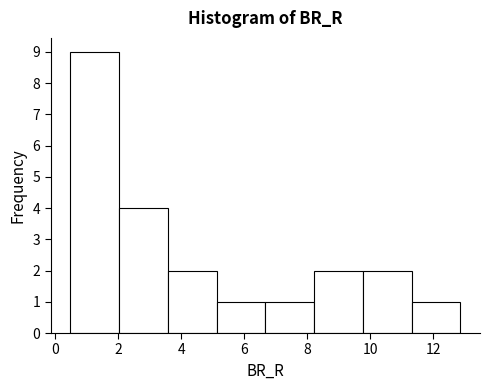

Reading left to right, transcribe this chart: for each bar, give the range it covers on the x-axis and its height. Neither the bar edges nor the heights are printed on the chart, so give them approximately, as read against the axes.

0.4 to 2.0: 9
2.0 to 3.6: 4
3.6 to 5.2: 2
5.2 to 6.6: 1
6.6 to 8.2: 1
8.2 to 9.8: 2
9.8 to 11.4: 2
11.4 to 12.8: 1